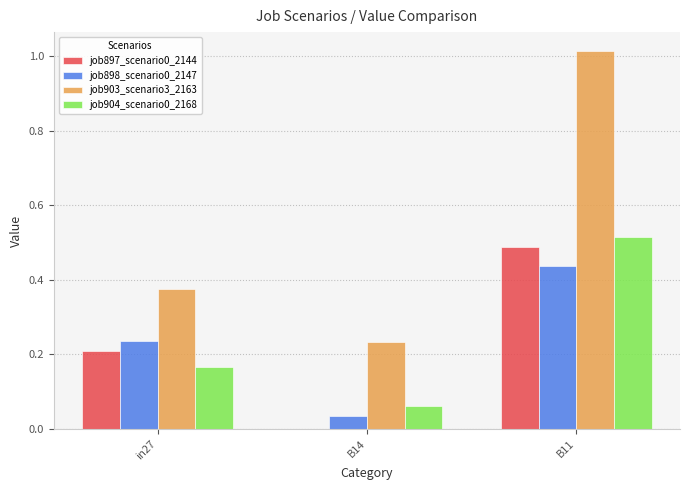

Which series has the widest spread of values?

job903_scenario3_2163